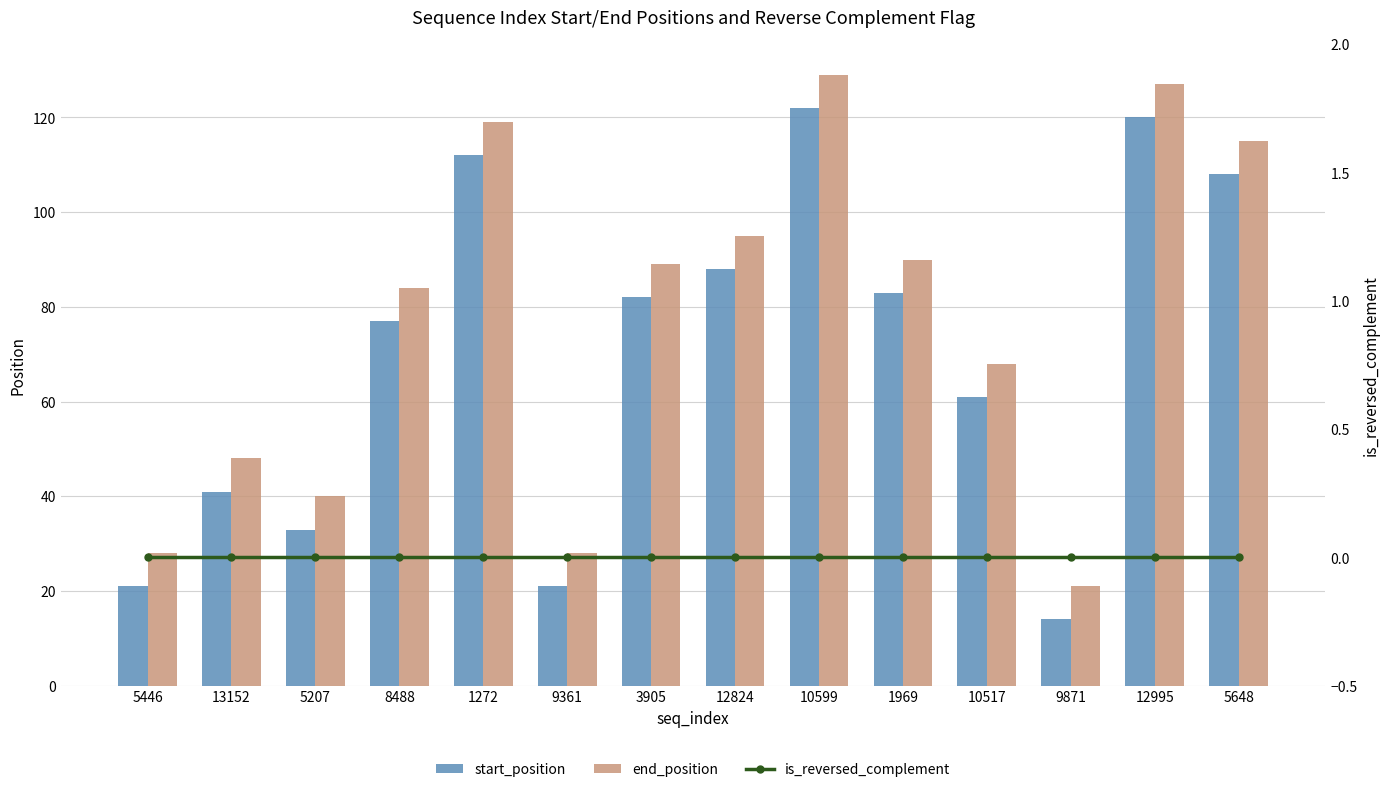

What is the sum of all end_position values?

1081